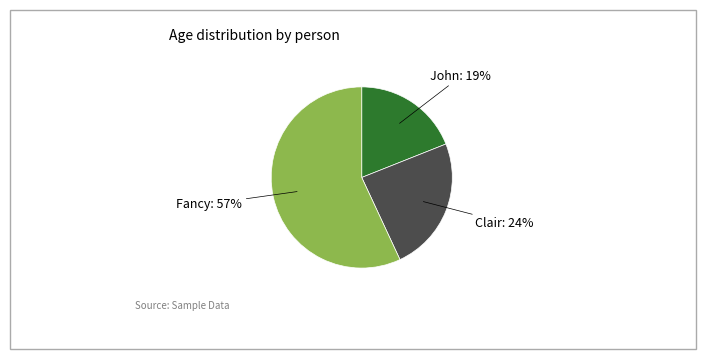

To the nearest percent, what is the difference between the John and Clair slice percentages?

5%